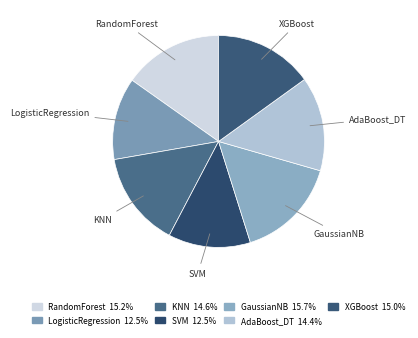

How many slices are in this pie chart?

7